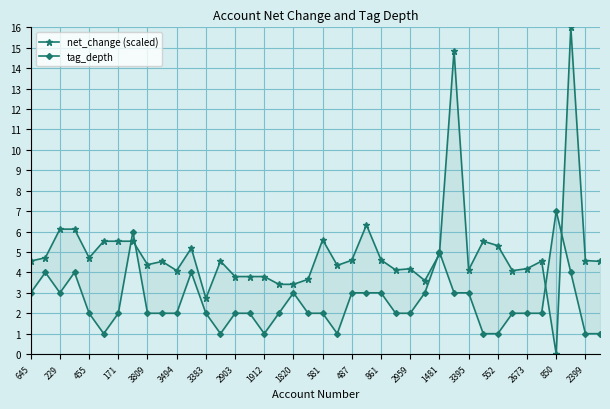

Between 39 and 21, which is larger?

39